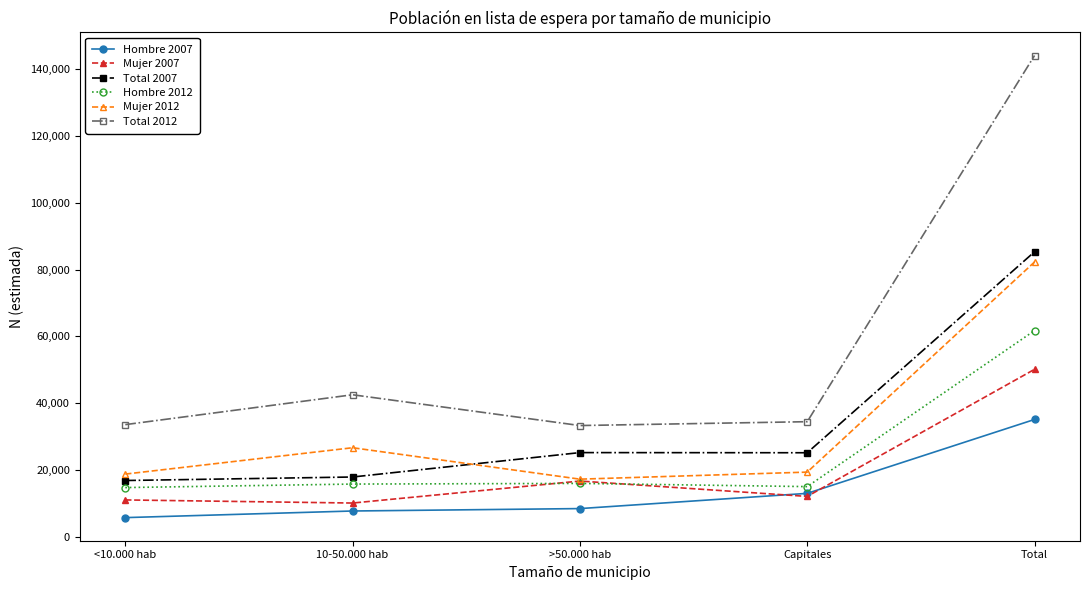

Count the number of categories in the chart.

5